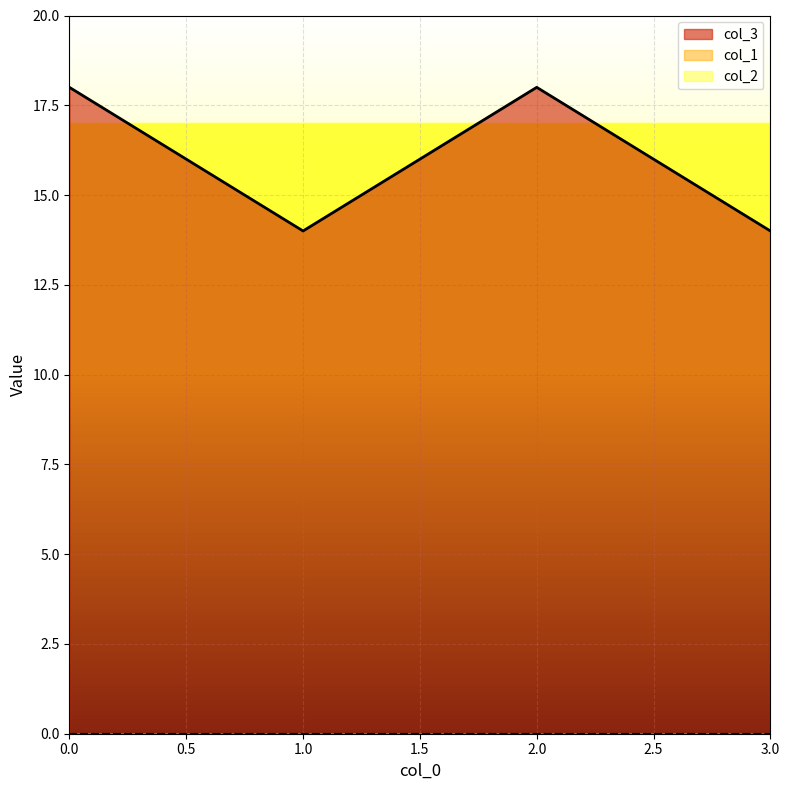

Is the value of col_1 at 2 greater than the value of col_3 at 0?

No